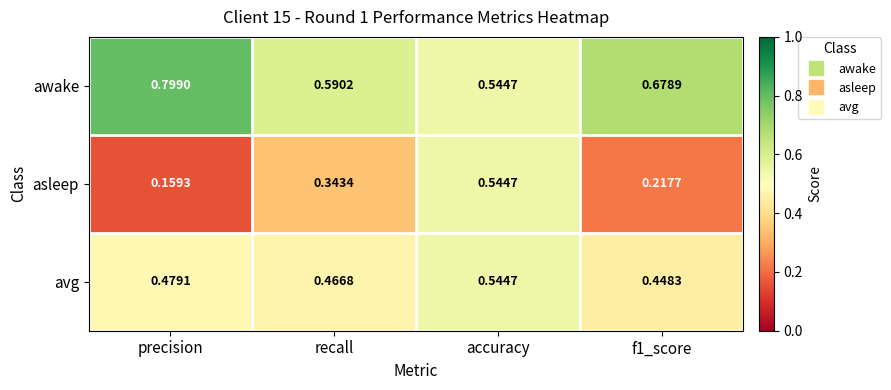

Which series has the largest range (max minus min)?

asleep